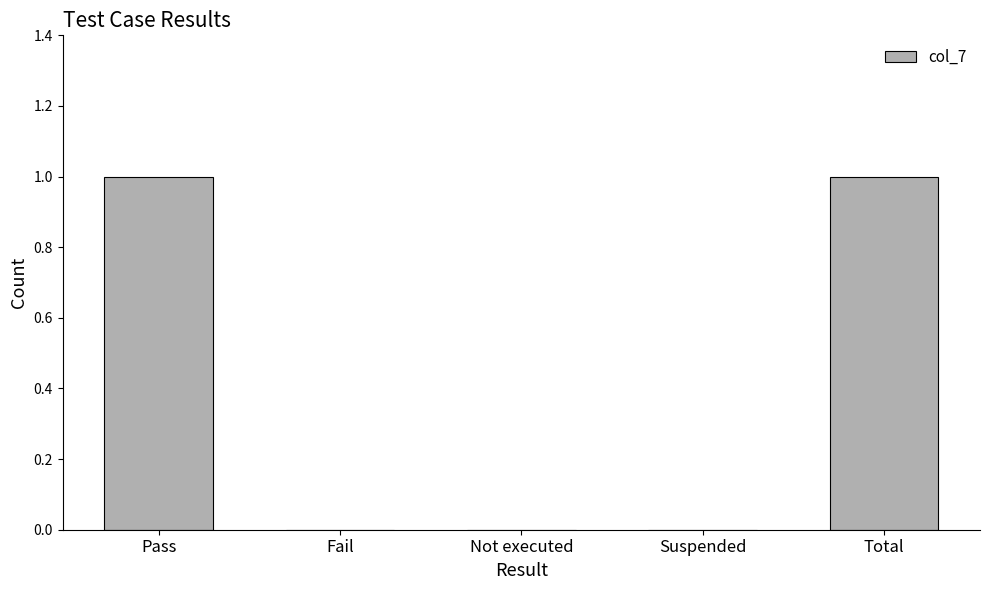

Reading left to right, extract all data points from this chart.

Pass=1	Fail=0	Not executed=0	Suspended=0	Total=1